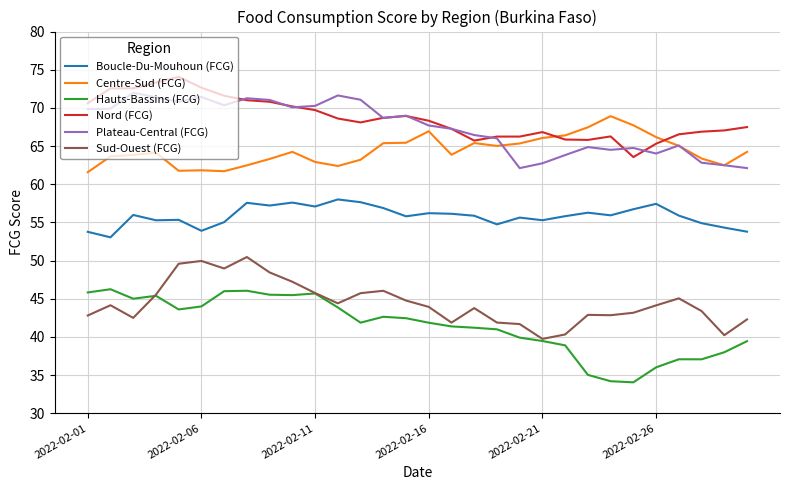

What is the difference between the maximum and second lowest values in the Centre-Sud (FCG) series?

7.2